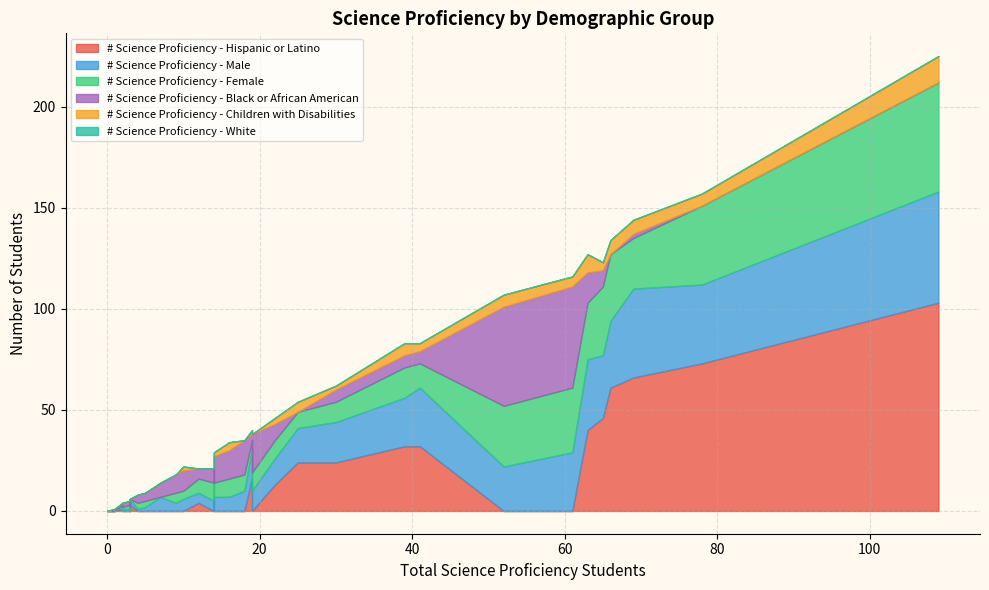

At which category is the sum across all series the highest?

109